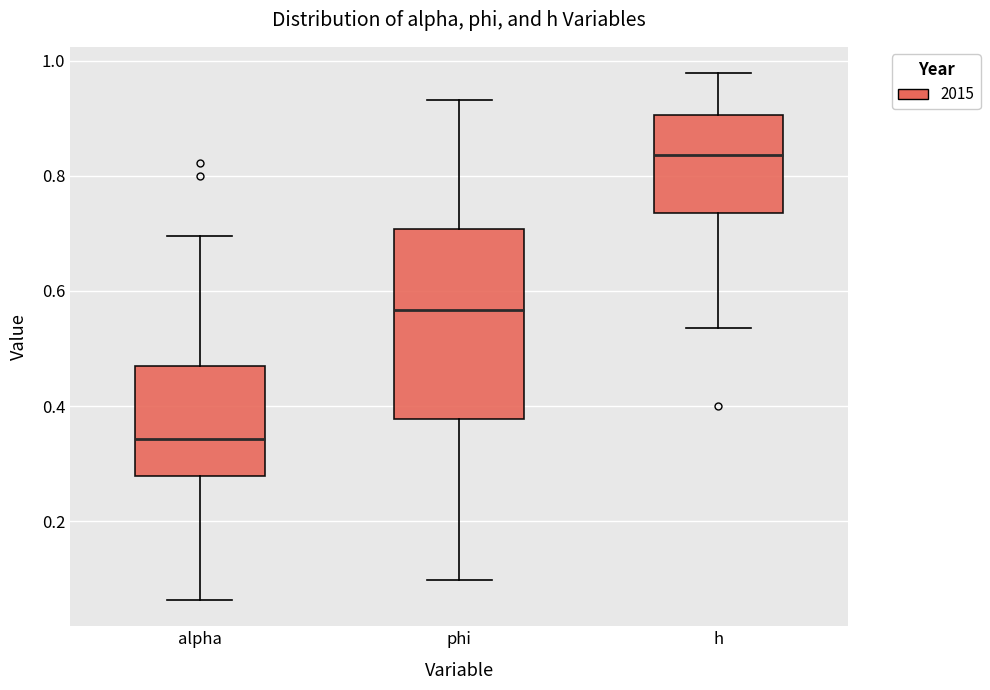

Which box's median line is the highest?

h